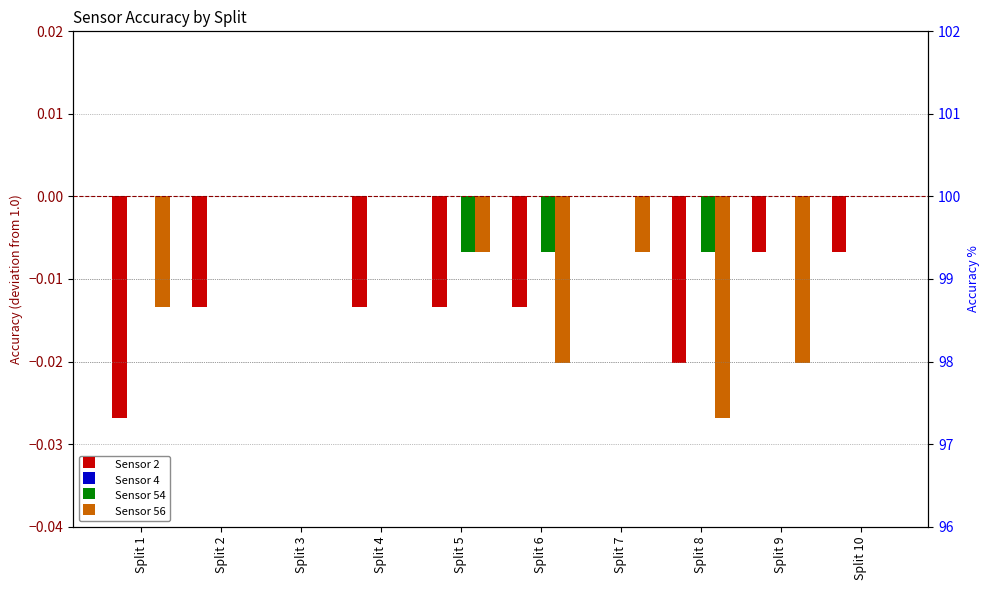

Between Split 6 and Split 9, which is larger?

Split 9